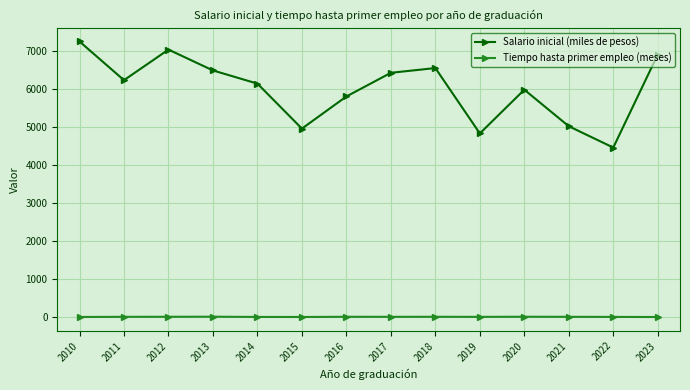

The Salario inicial (miles de pesos) series shows 4462 at 2022. True or false?

True